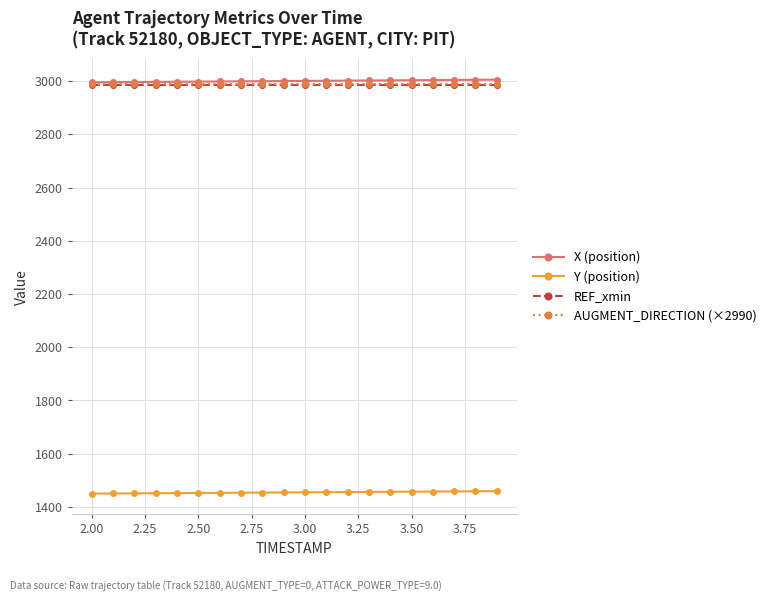

True or false: Y (position) and X (position) cross at least once.

False